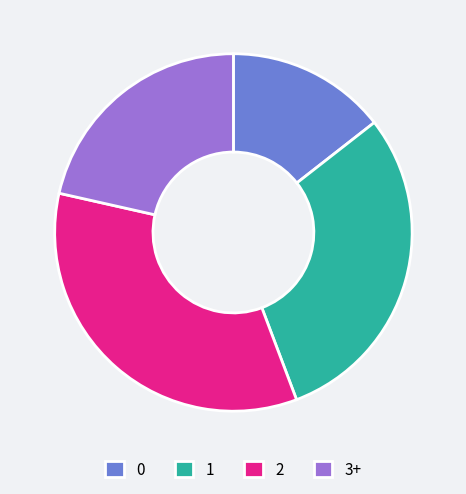

How many slices are in this pie chart?

4